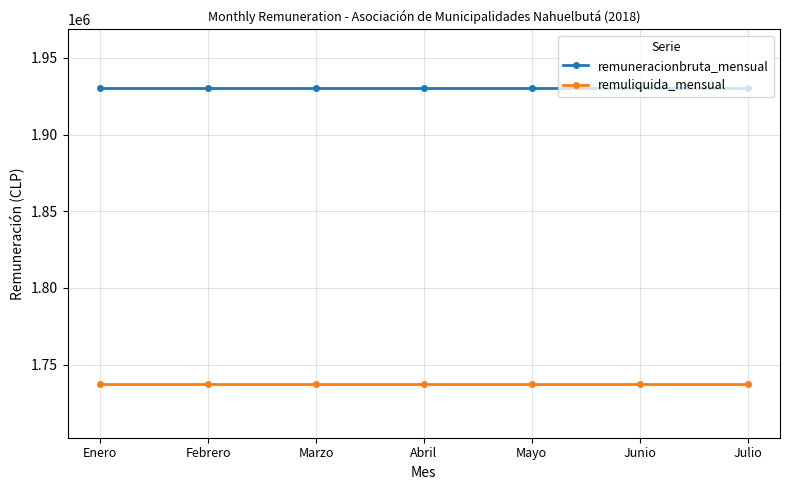

What is the lowest value of the remuliquida_mensual series?

1737092